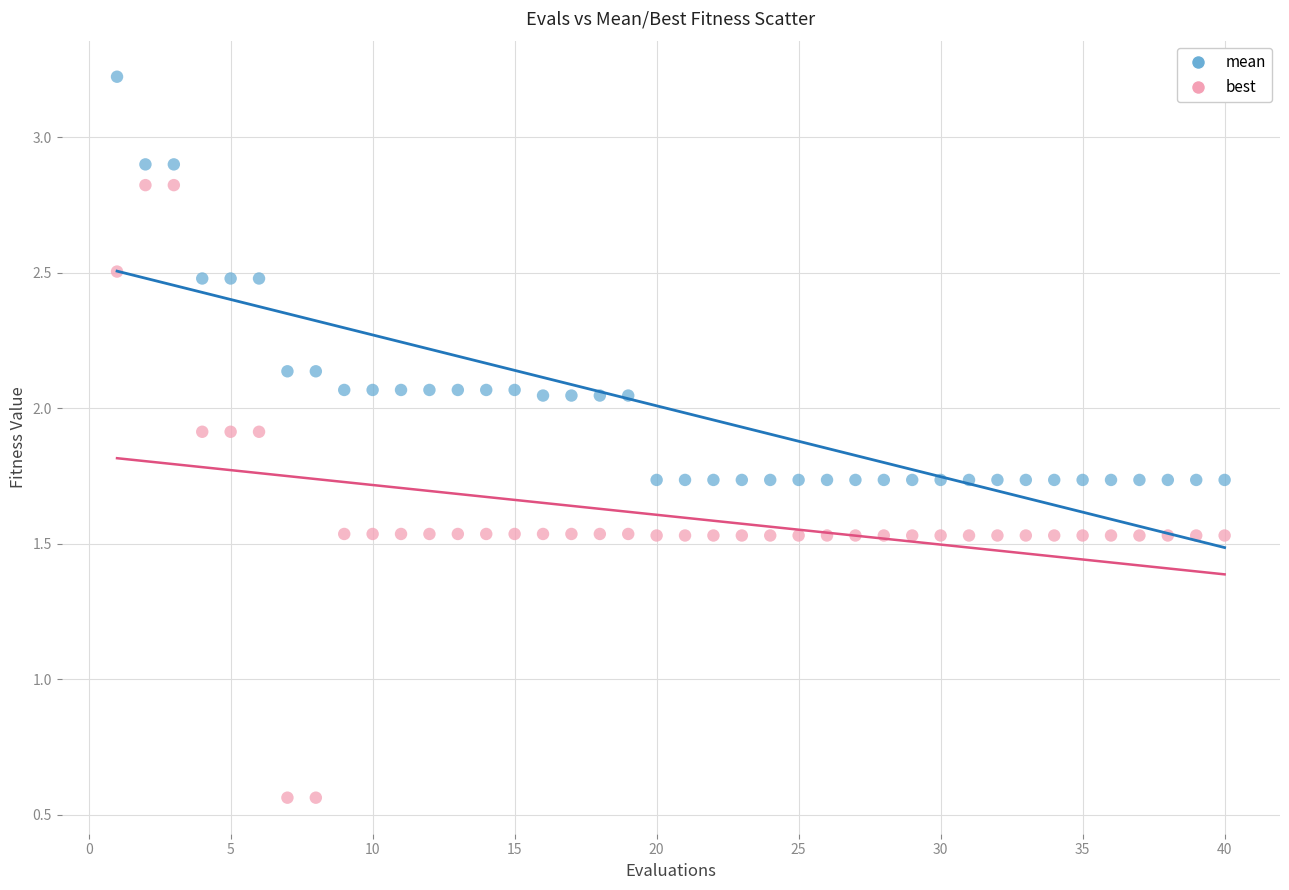

What are all the series names shown in the legend?

mean, best